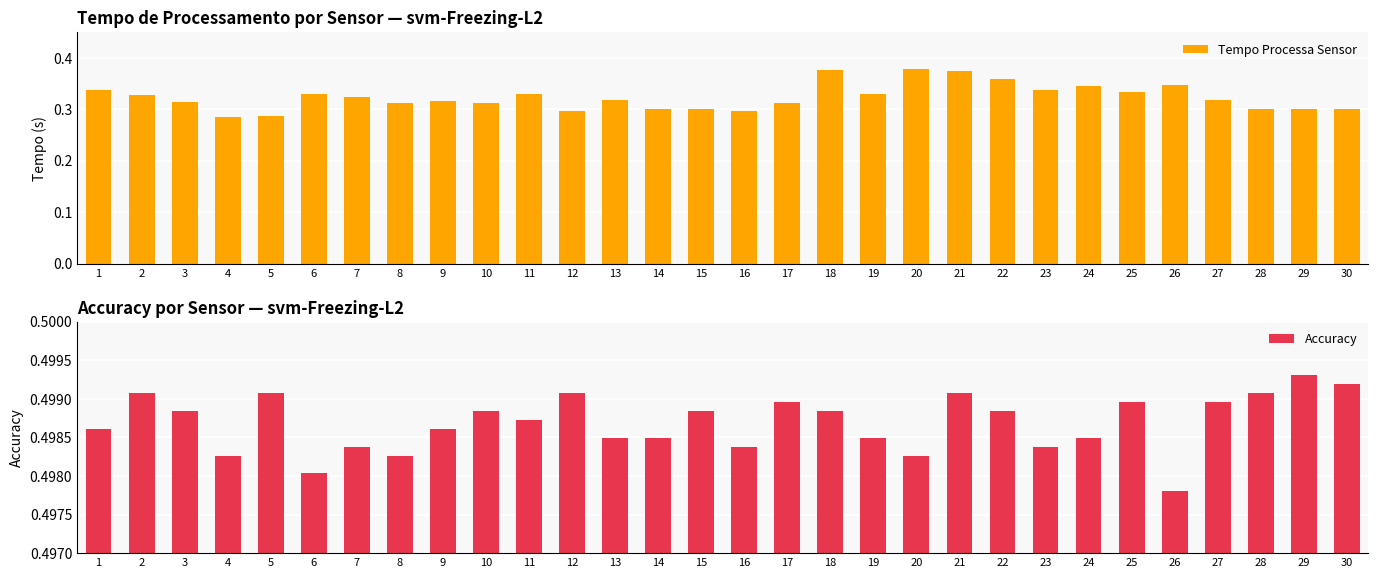

Reading left to right, extract all data points from this chart.

Tempo Processa Sensor: 0.3	0.3	0.3	0.3	0.3	0.3	0.3	0.3	0.3	0.3	0.3	0.3	0.3	0.3	0.3	0.3	0.3	0.4	0.3	0.4	0.4	0.4	0.3	0.3	0.3	0.3	0.3	0.3	0.3	0.3
Accuracy: 0.5	0.5	0.5	0.5	0.5	0.5	0.5	0.5	0.5	0.5	0.5	0.5	0.5	0.5	0.5	0.5	0.5	0.5	0.5	0.5	0.5	0.5	0.5	0.5	0.5	0.5	0.5	0.5	0.5	0.5